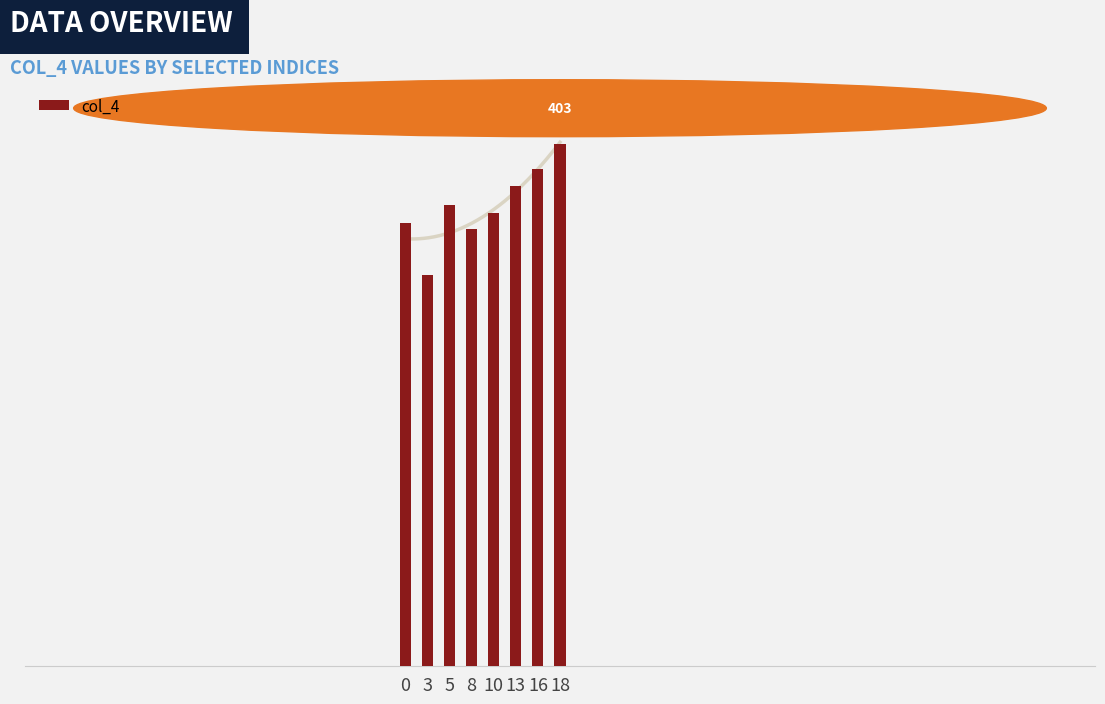

Count the number of data series in this chart.

1